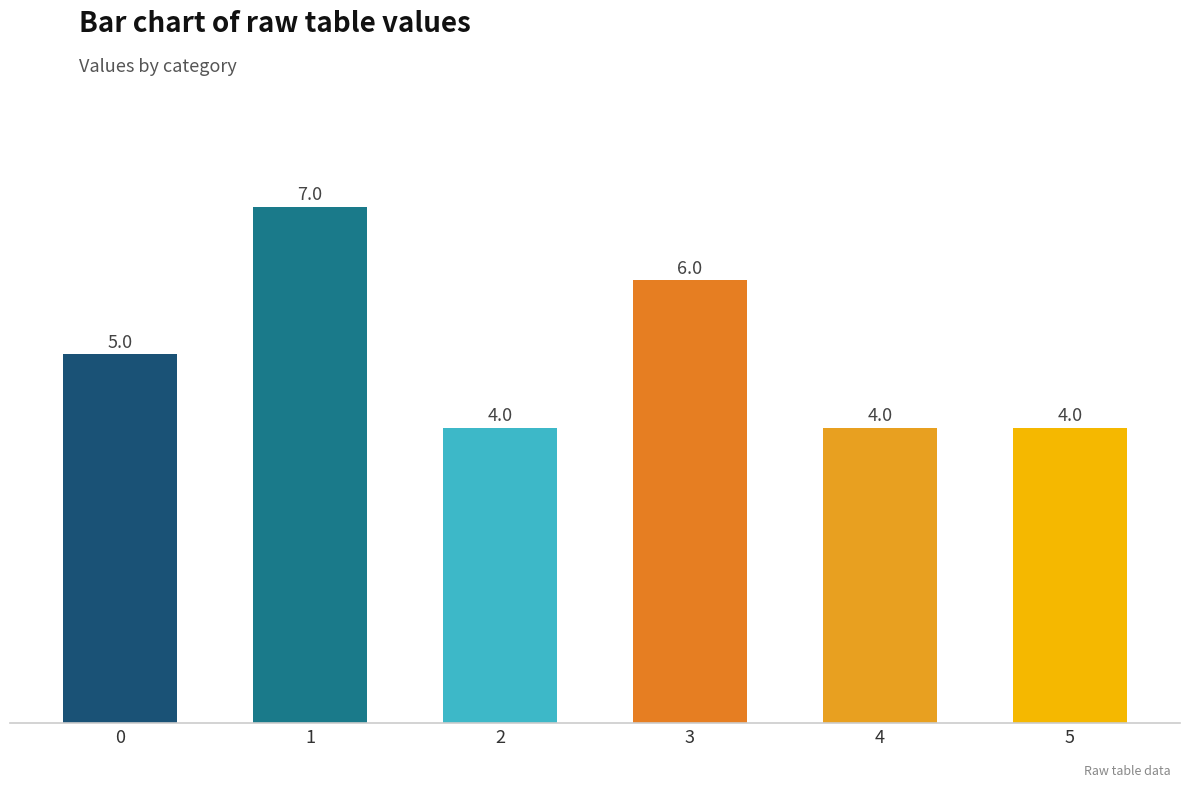

What value does the data have at 5?

4